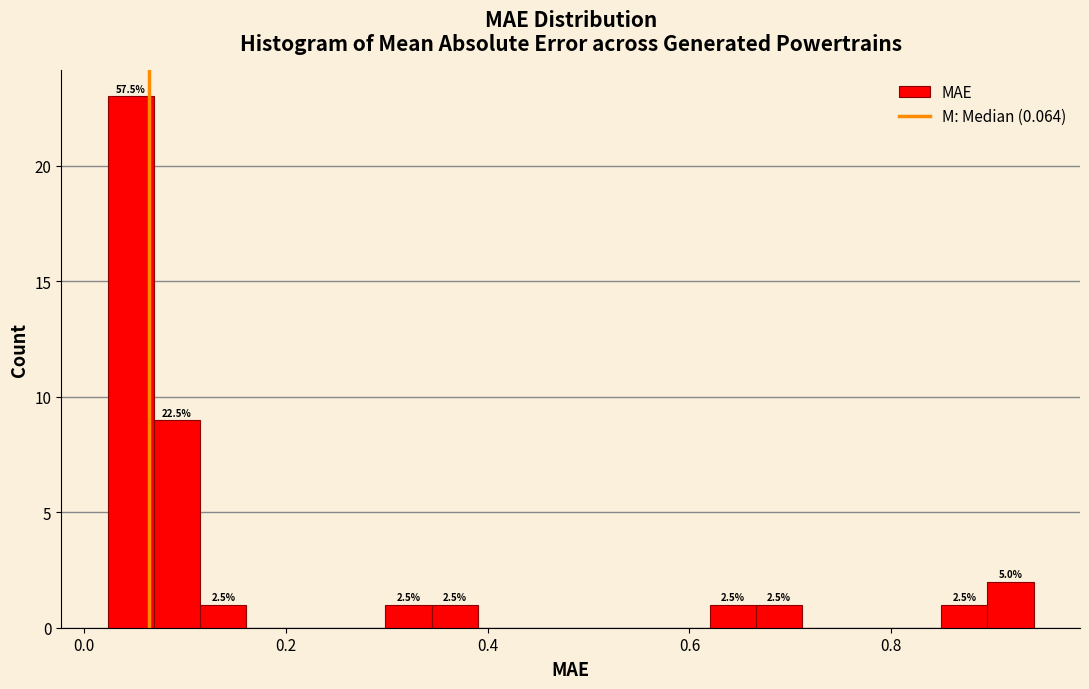

Read against the x-axis, roughly where is the centre of the tallest bar?

0.04